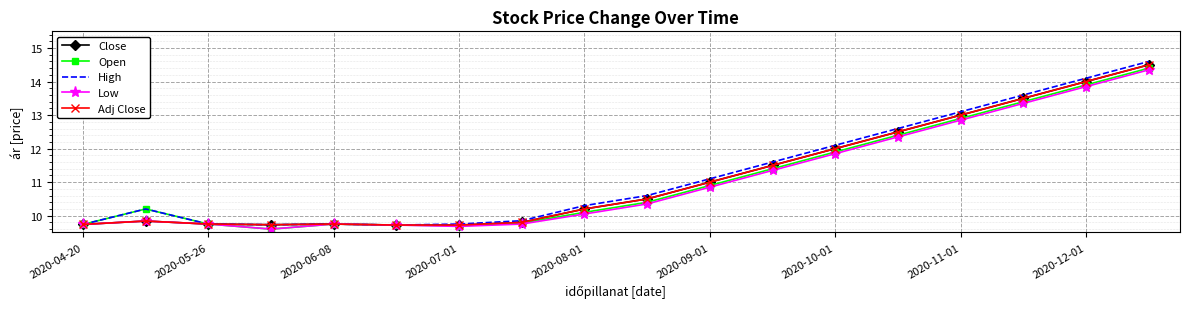

How many values in the High series are below 10?

7